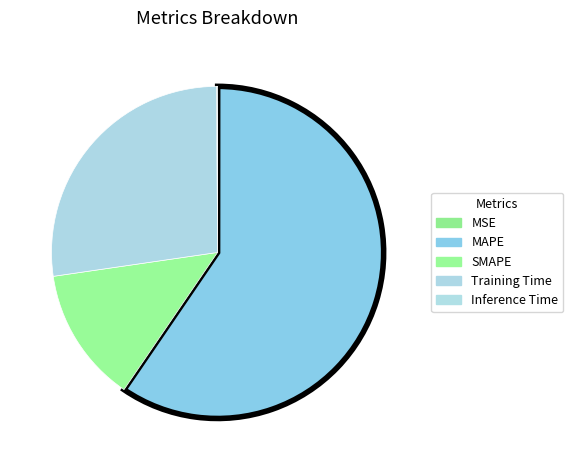

To the nearest percent, what is the combined percentage of Training Time and MAPE?

87%